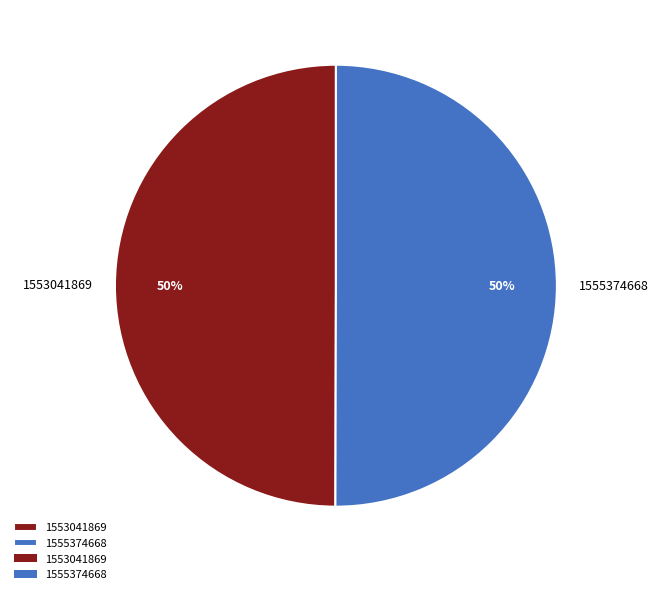

To the nearest percent, what is the difference between the 1555374668 and 1553041869 slice percentages?

0%